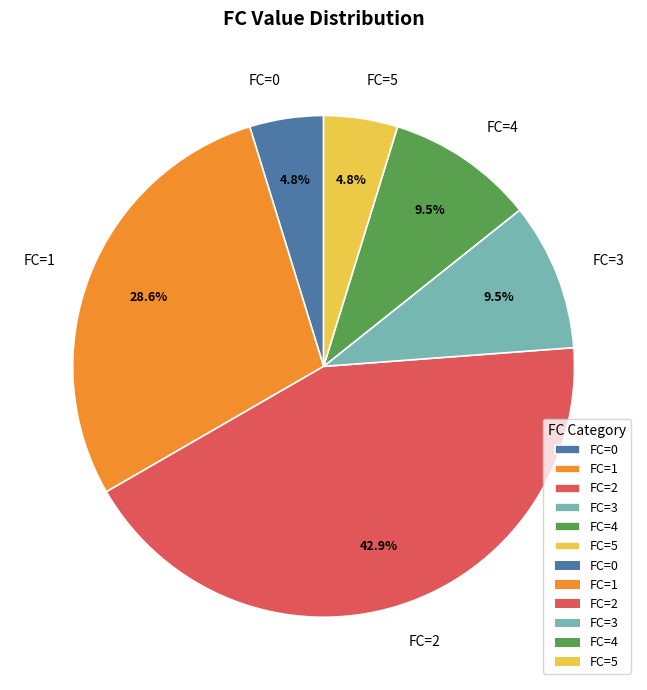

Is there a majority slice in this chart?

No